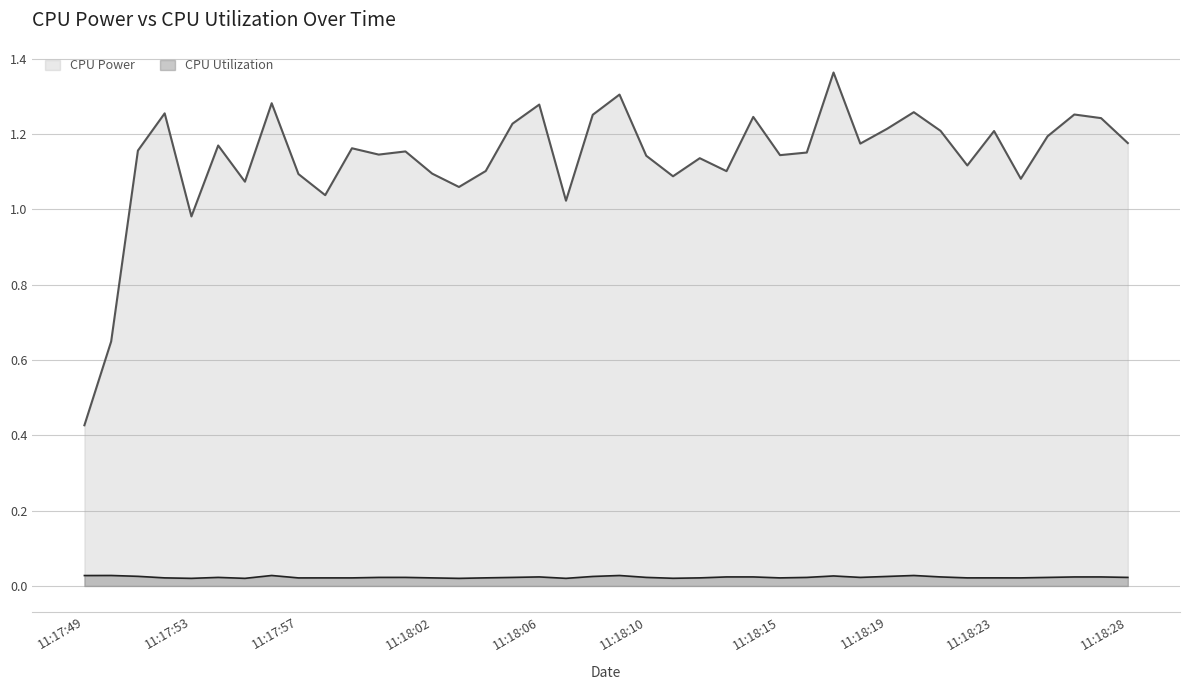

At which category is the sum across all series the highest?

11:18:17